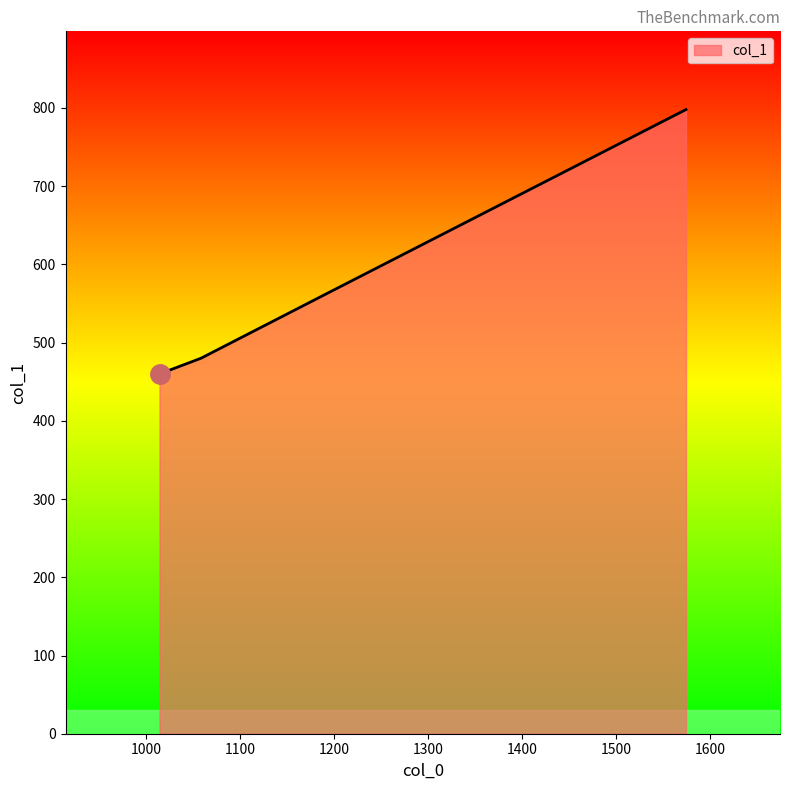

True or false: the data shows 246 at 1058.

False